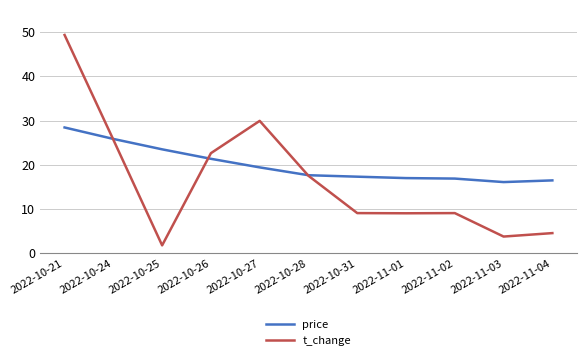

True or false: t_change has a value of 31.1 at 2022-10-21.

False